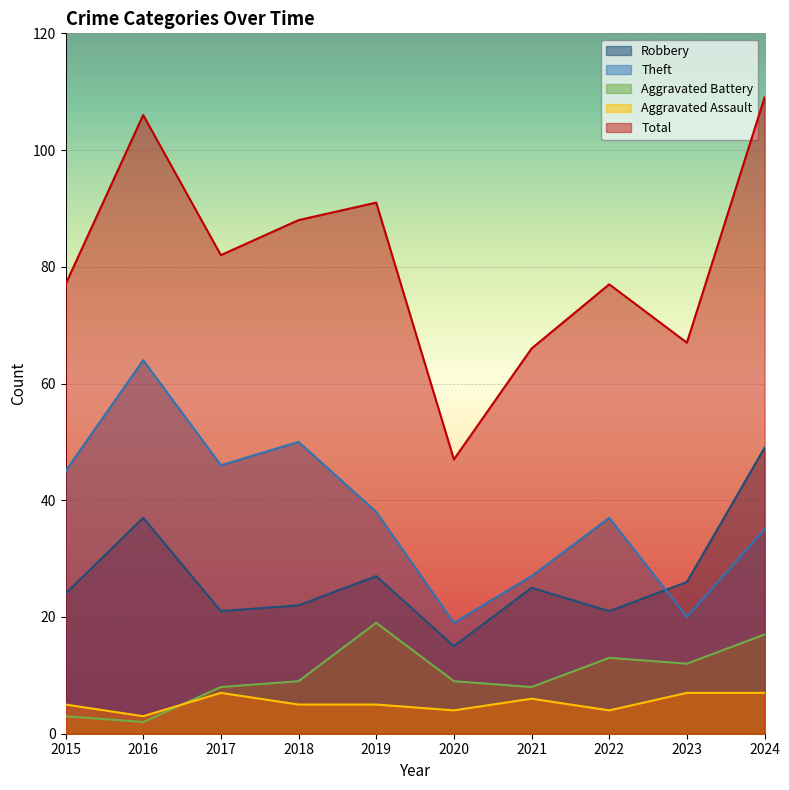

How many lines are shown in the chart?

5